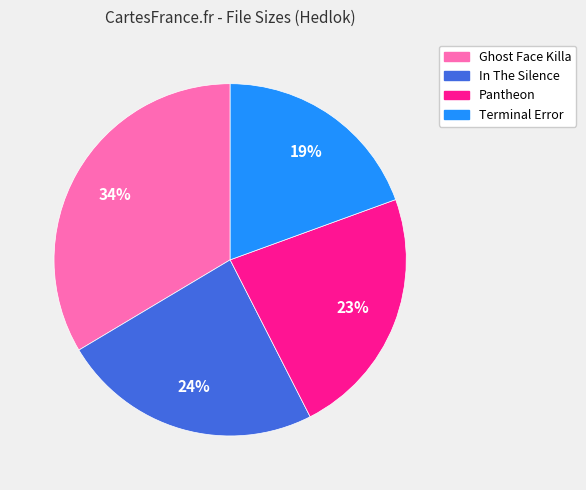

To the nearest percent, what is the average slice percentage?

25%